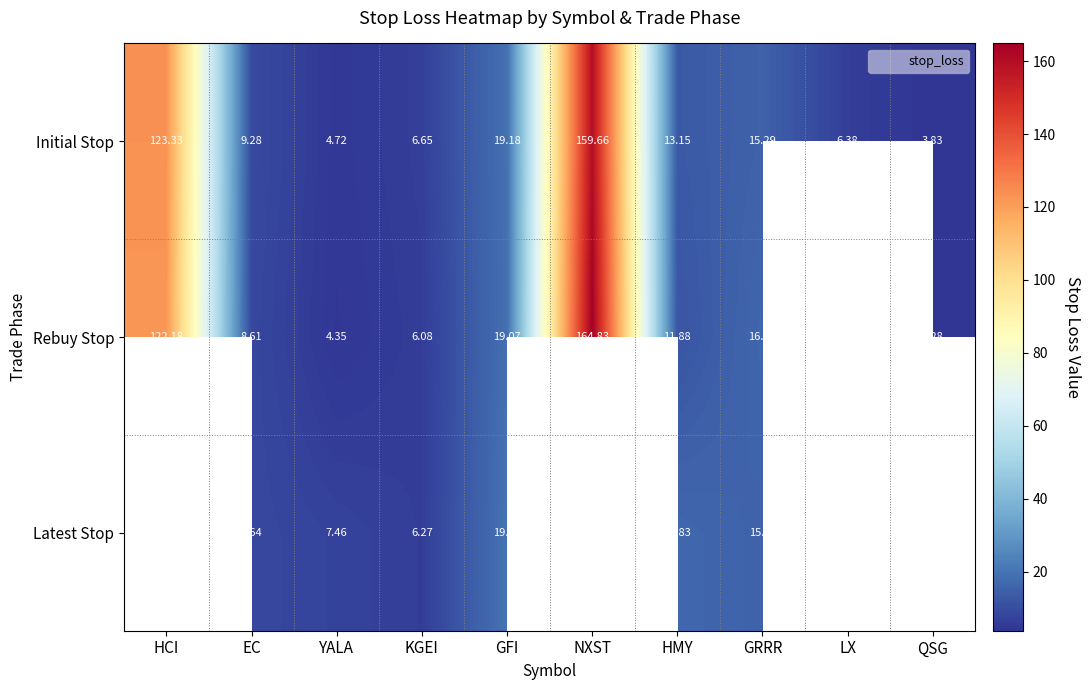

How many categories are shown in the chart?

10